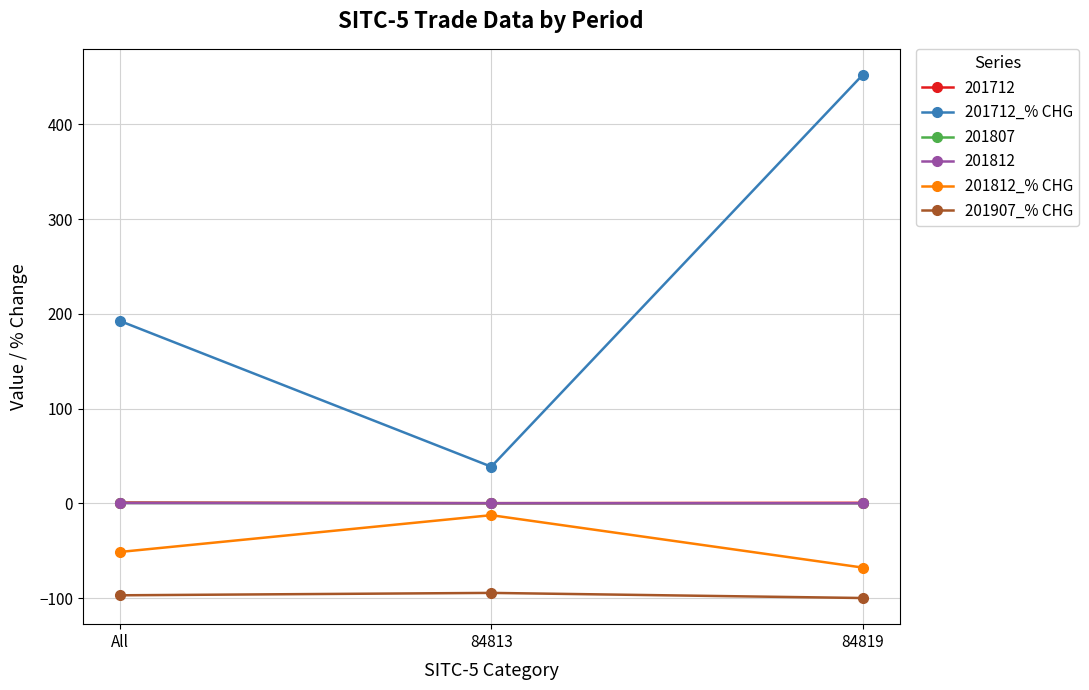

What is the greatest value displayed?

452.1